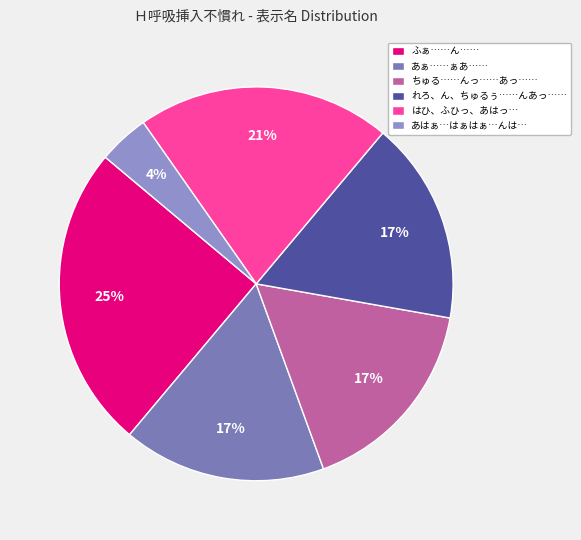

The ふぁ……ん…… slice represents 25% of the pie. True or false?

True